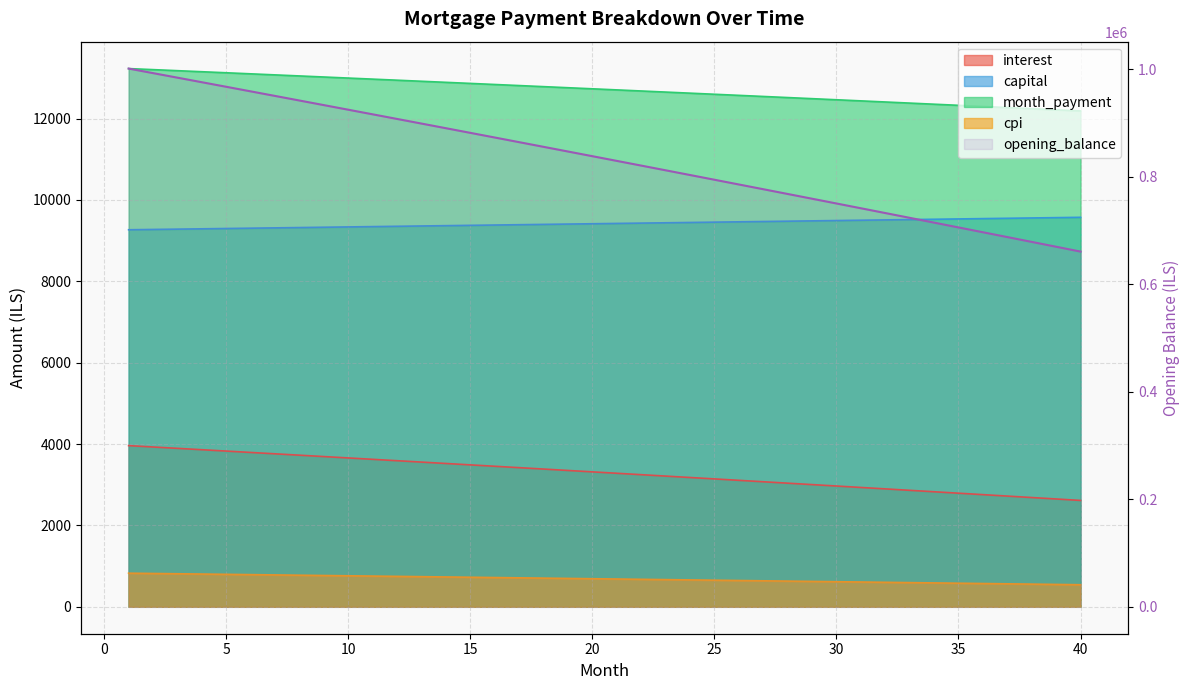

Does the chart display data point markers on the line(s)?

No